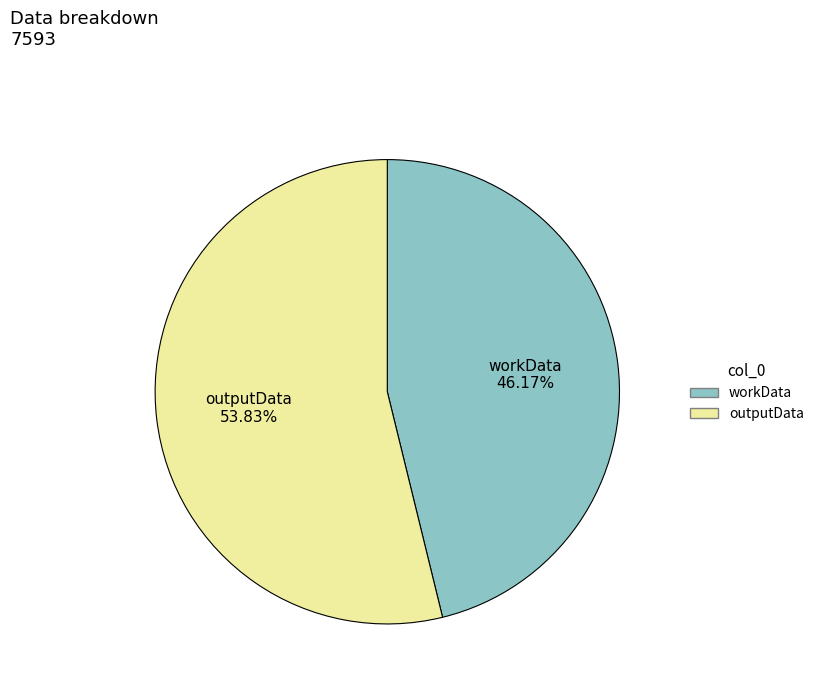

How many slices are in this pie chart?

2